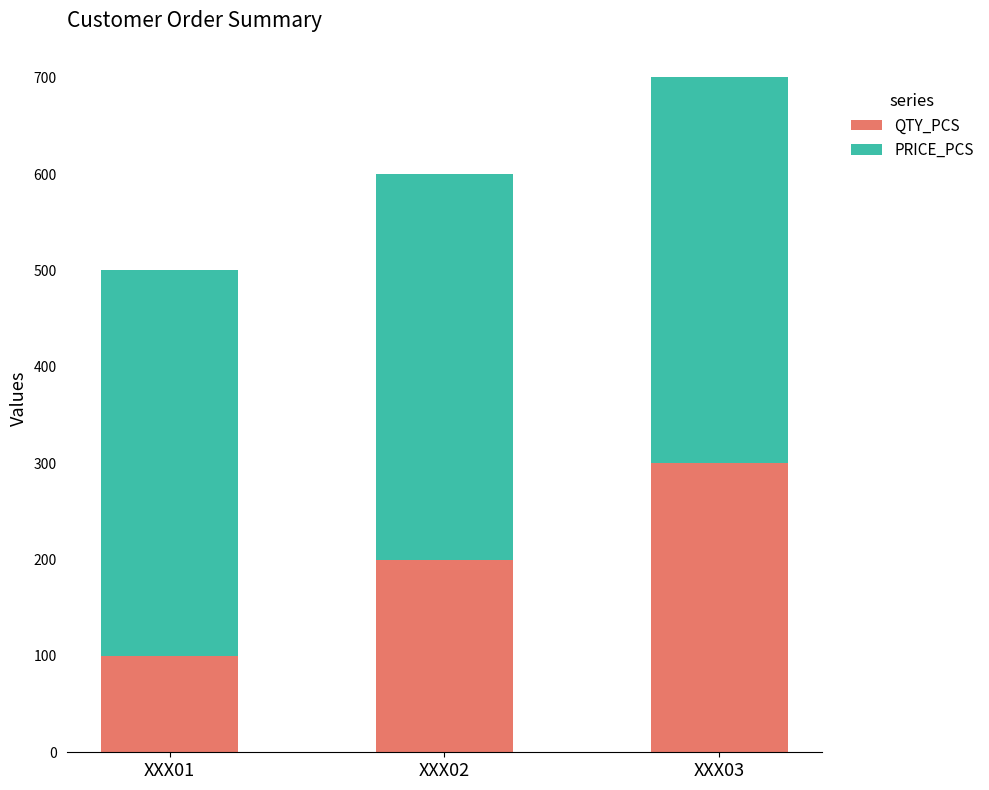

What is the sum of the QTY_PCS values at XXX03 and XXX01?

400.0